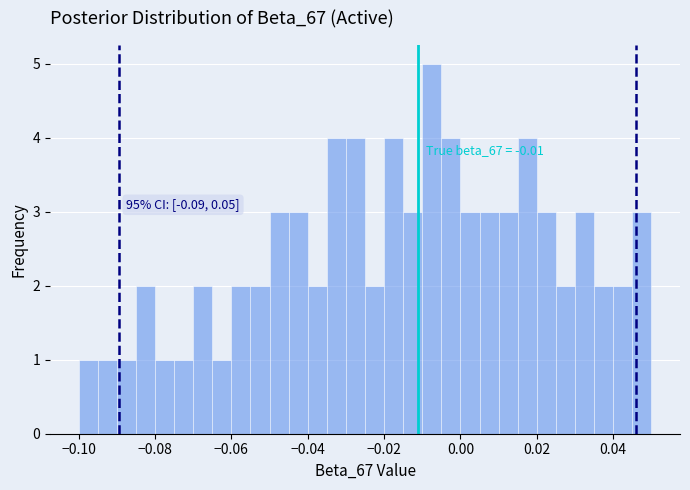

Read against the x-axis, roughly where is the centre of the tallest bar?

-0.008